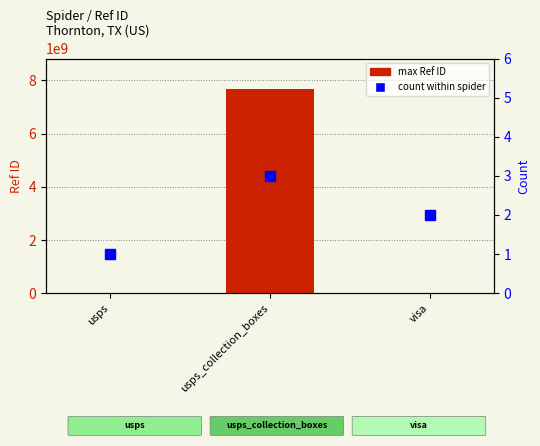

What is the maximum value for count within spider?

3